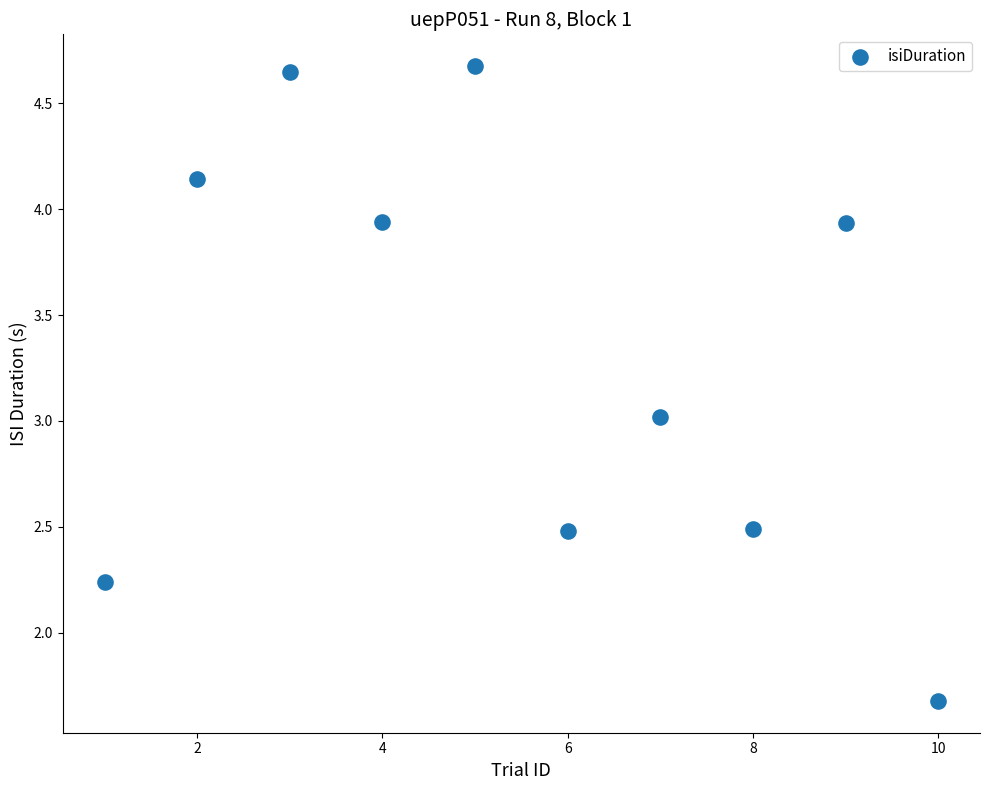

What is the average X value?

5.5